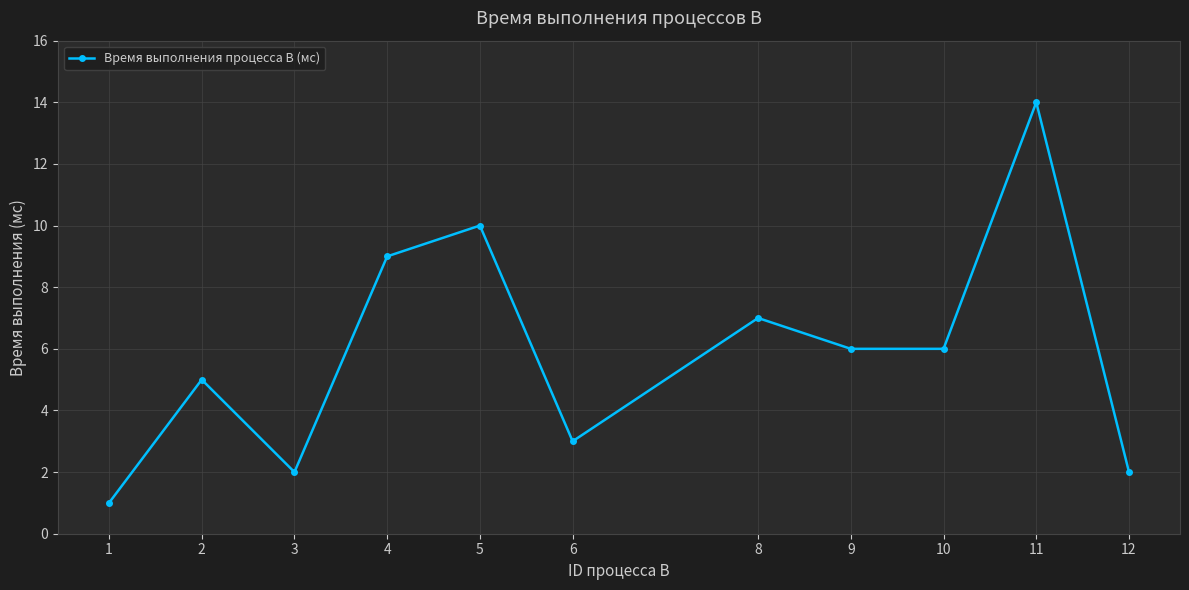

The value at 5 is 10. True or false?

True